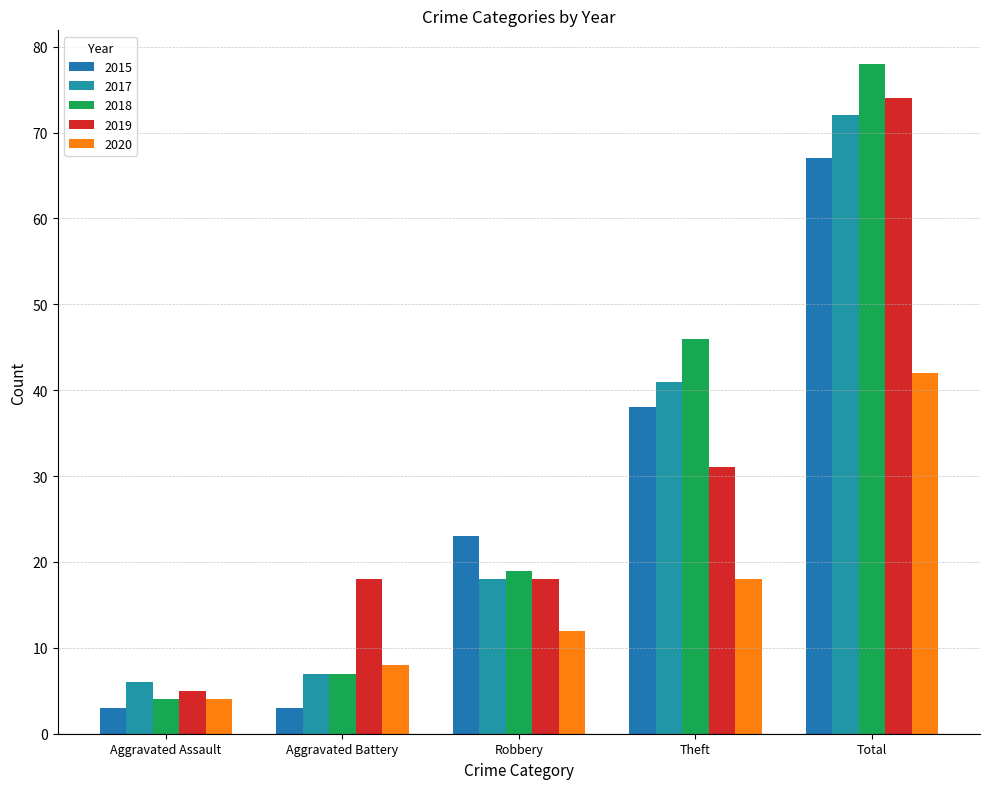

Is the value of 2015 at Aggravated Battery greater than the value of 2019 at Aggravated Assault?

No